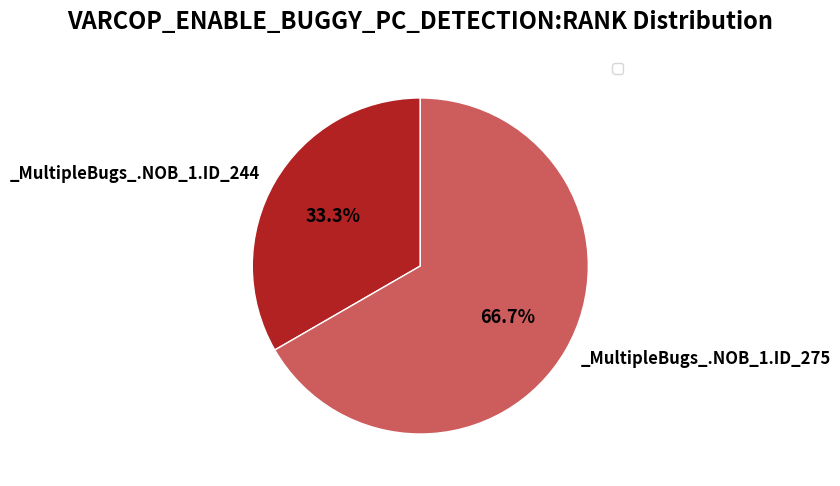

Is there any slice that represents more than half of the pie?

Yes